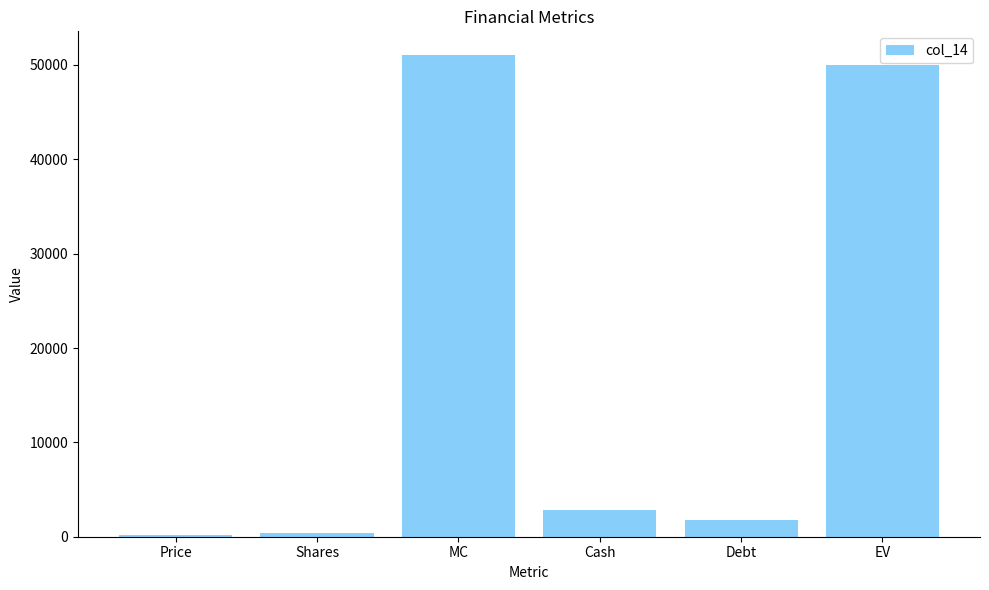

Are the bars horizontal?

No